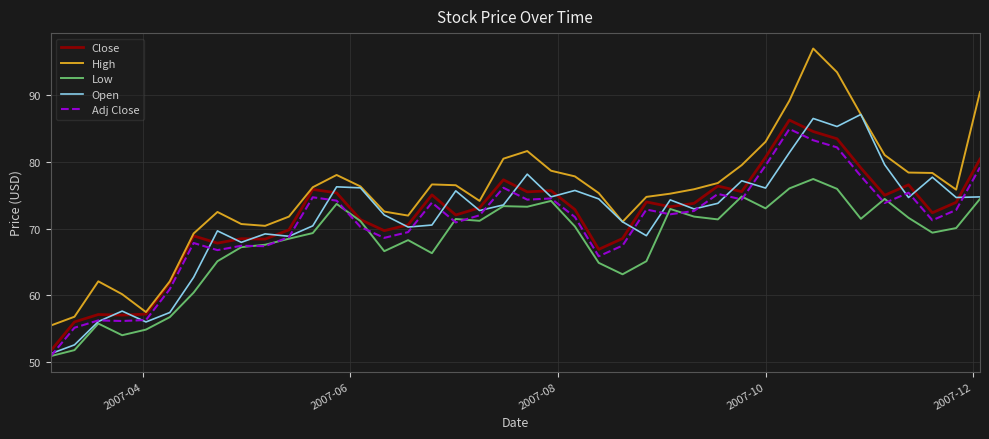

What is the greatest value displayed?

97.0